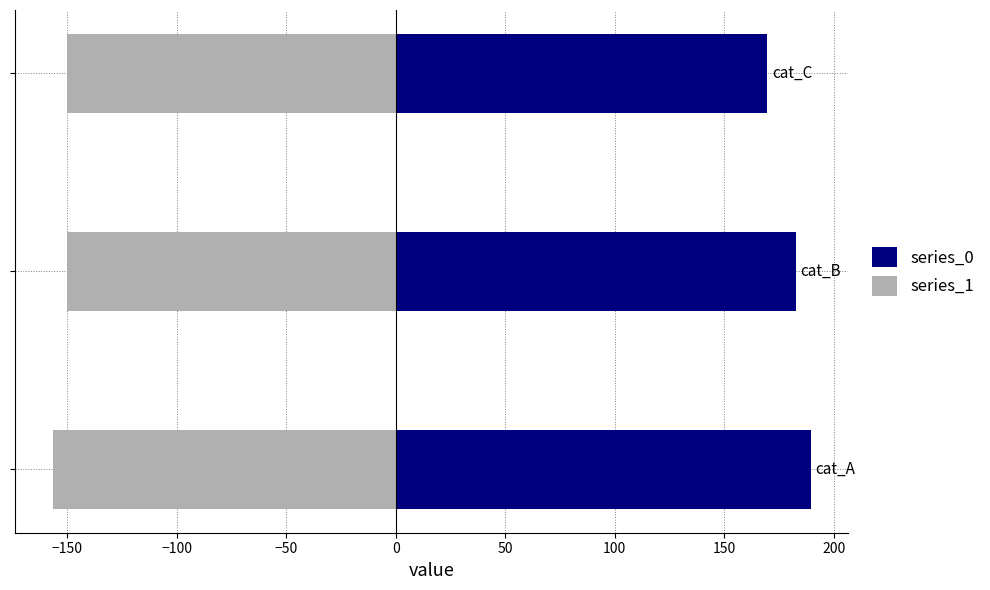

The series_1 series shows -150.1 at −150. True or false?

True